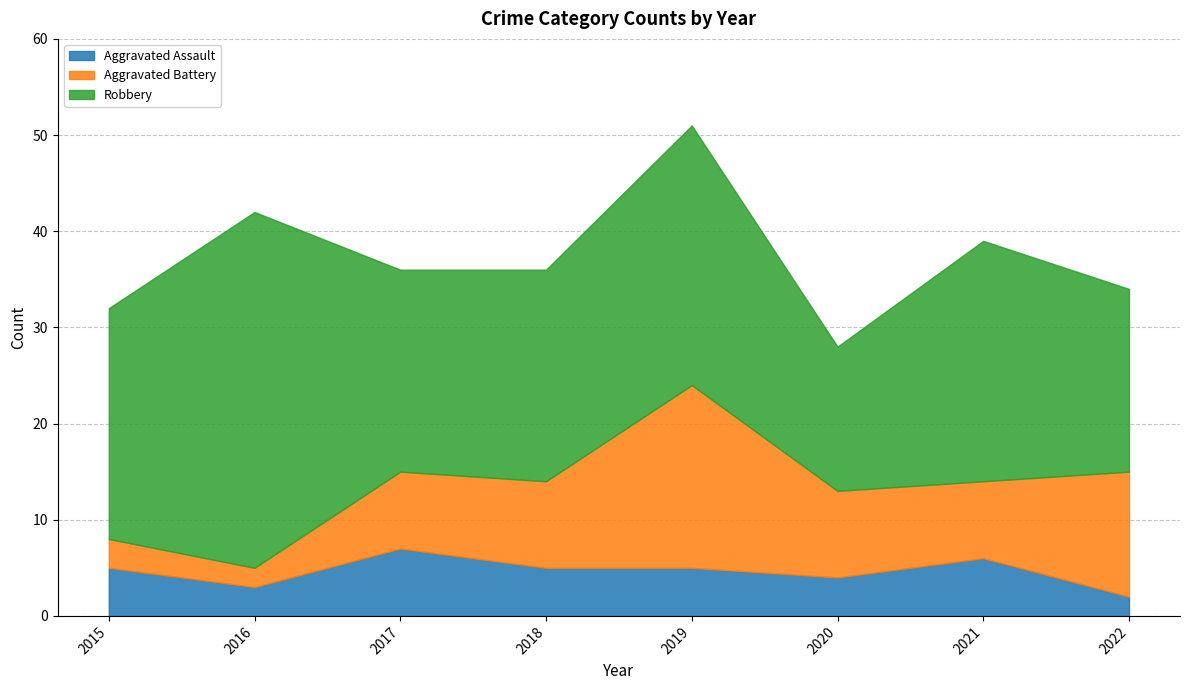

Between 2022 and 2015, which is larger?

2015